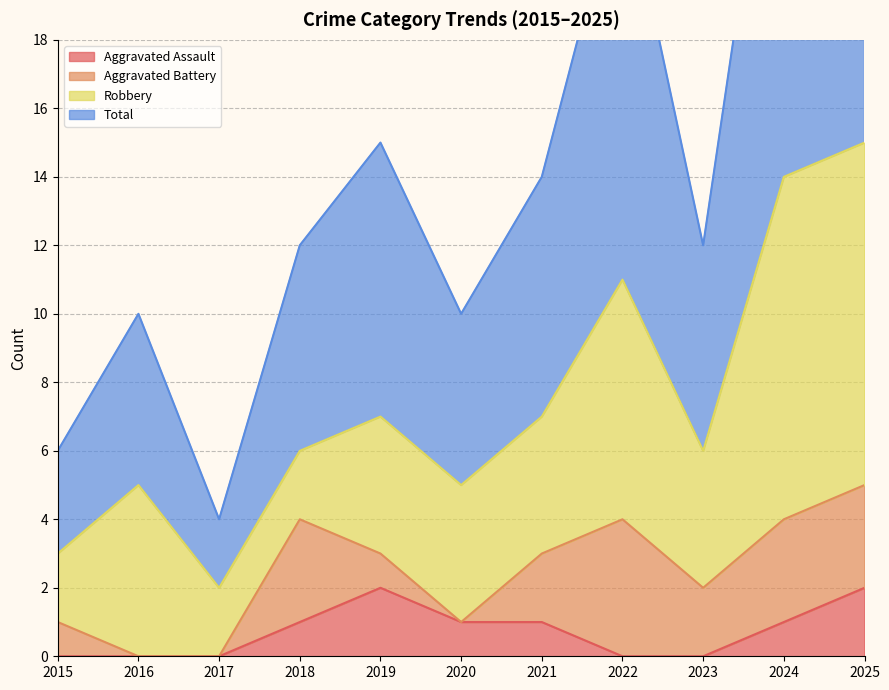

Is it true that Aggravated Assault equals 0 at 2015?

True